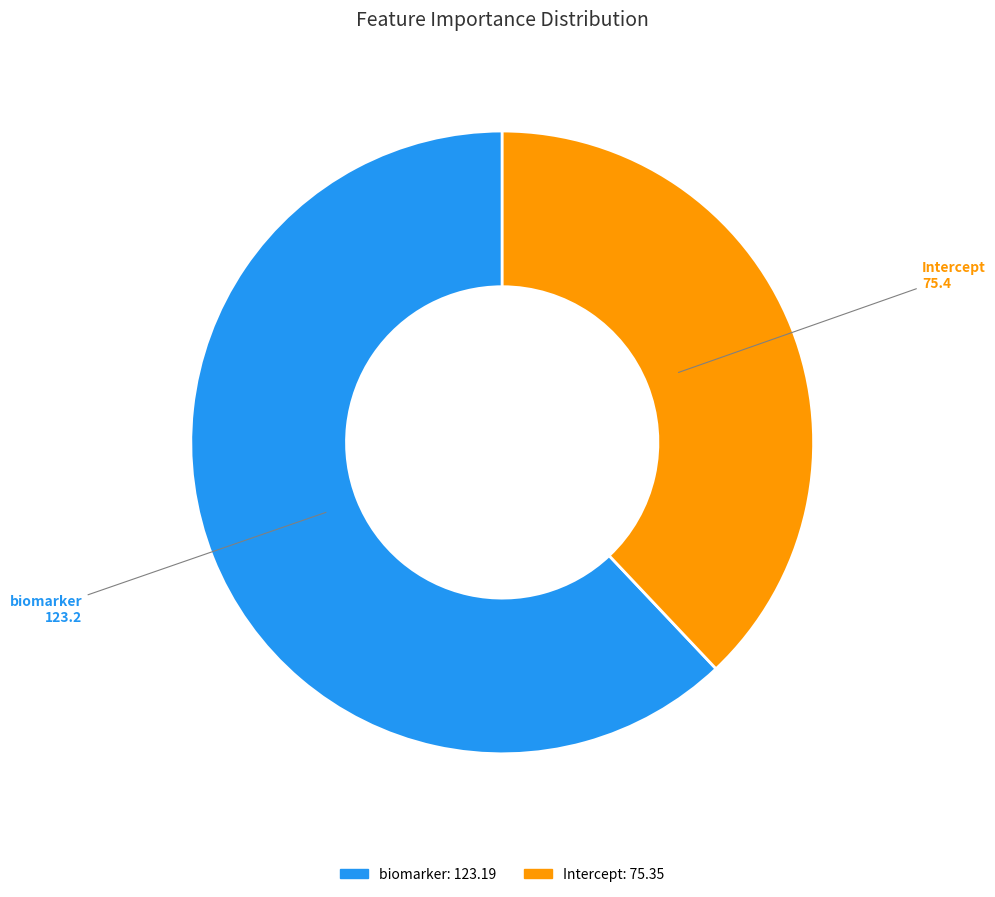

Rank the categories by value from lowest to highest.

Intercept, biomarker